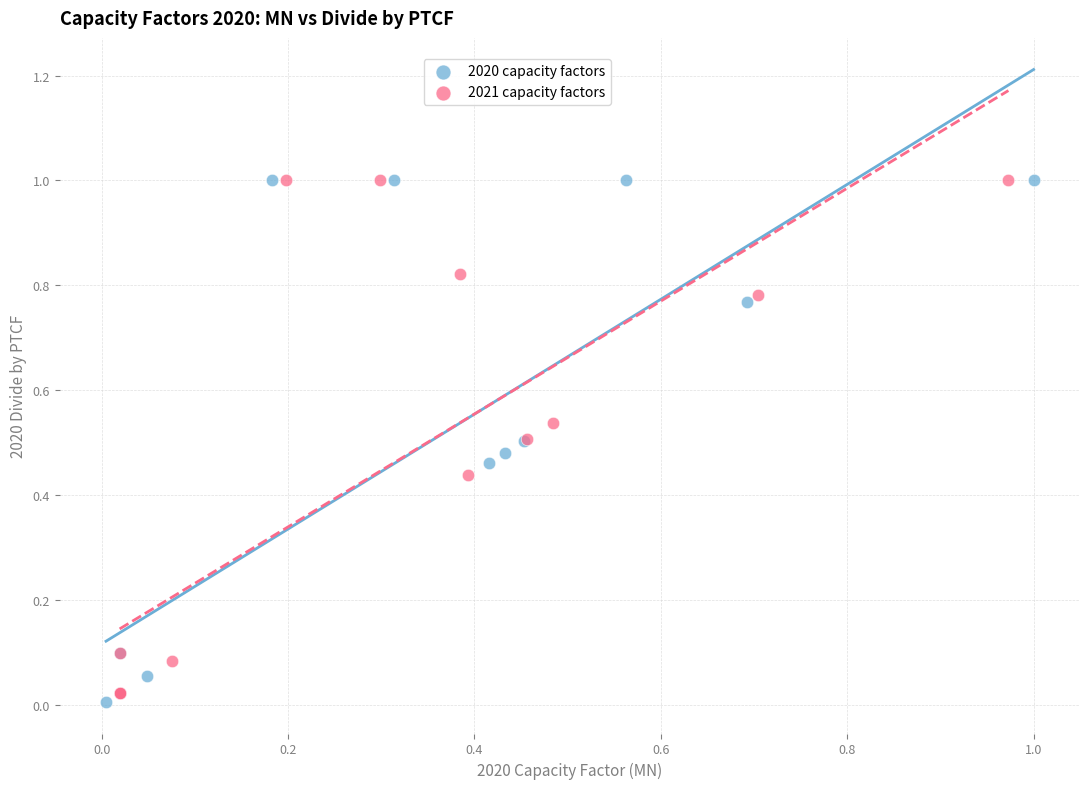

Which series has the largest Y range (max minus min)?

2020 capacity factors